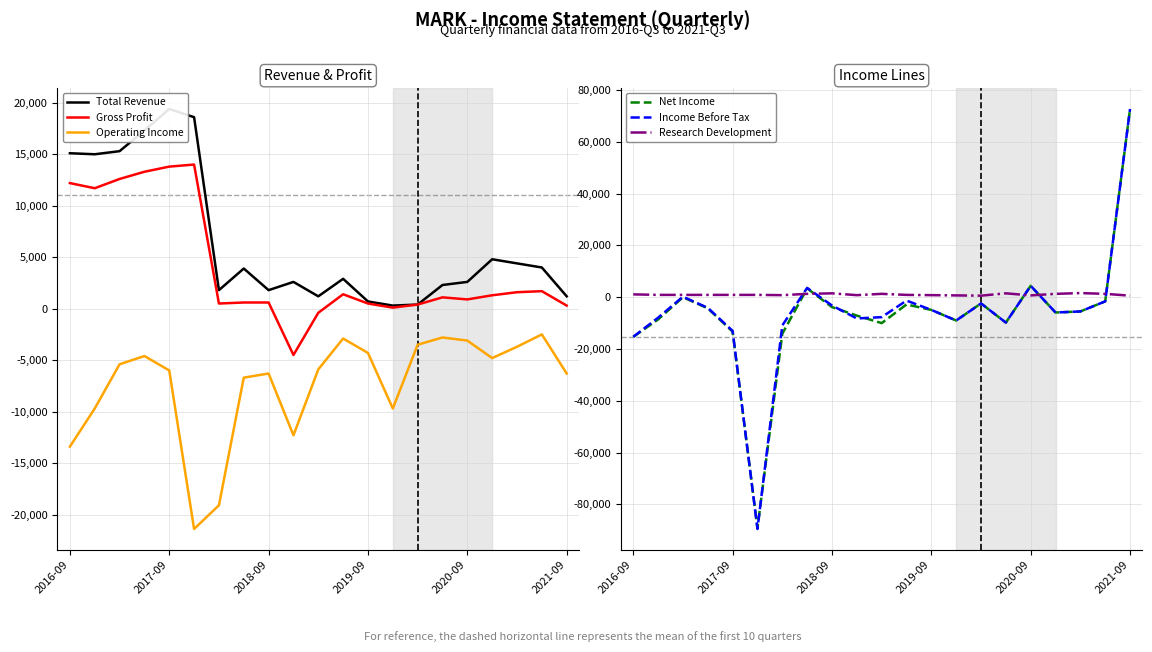

What is the difference between the second highest and minimum values in the Gross Profit series?

18300